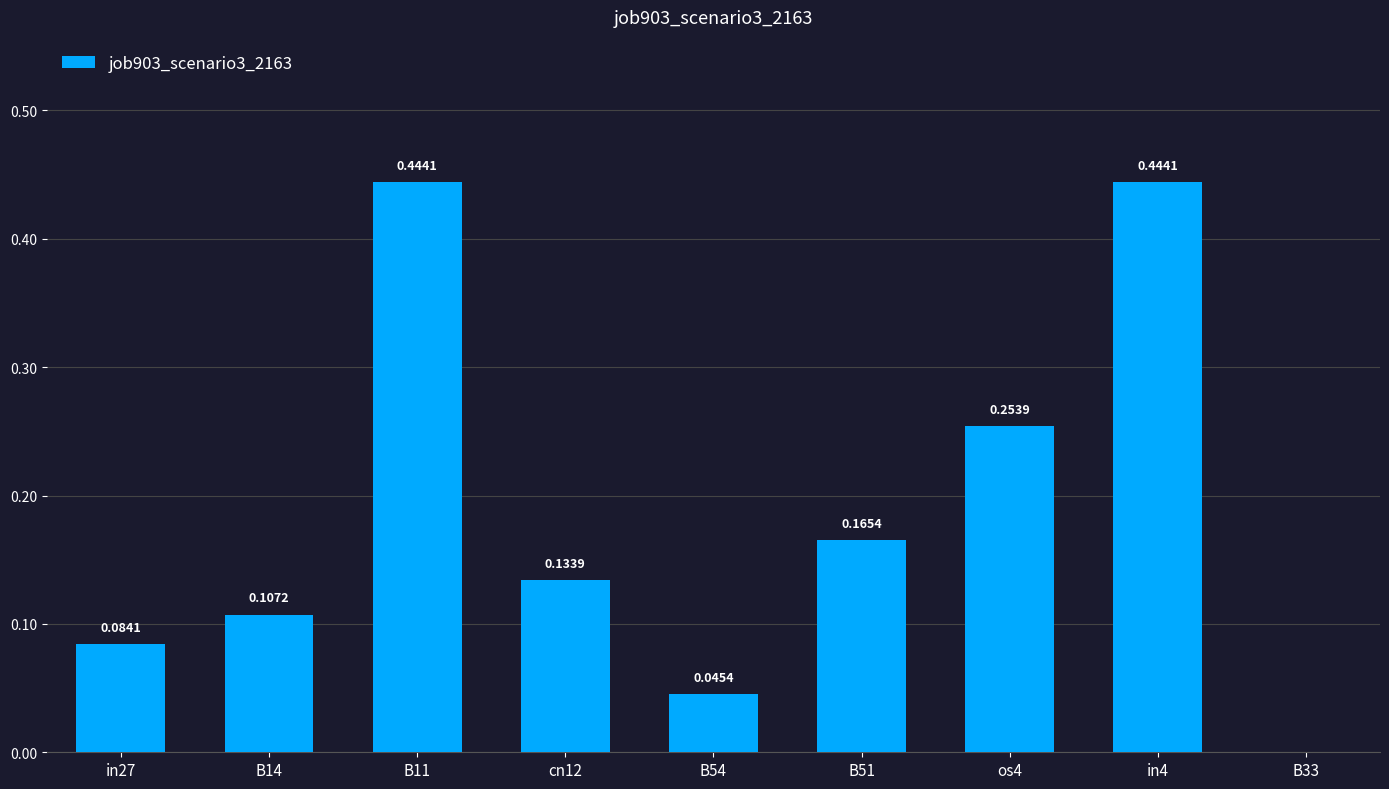

What is the change in value from B14 to B11?

+0.3